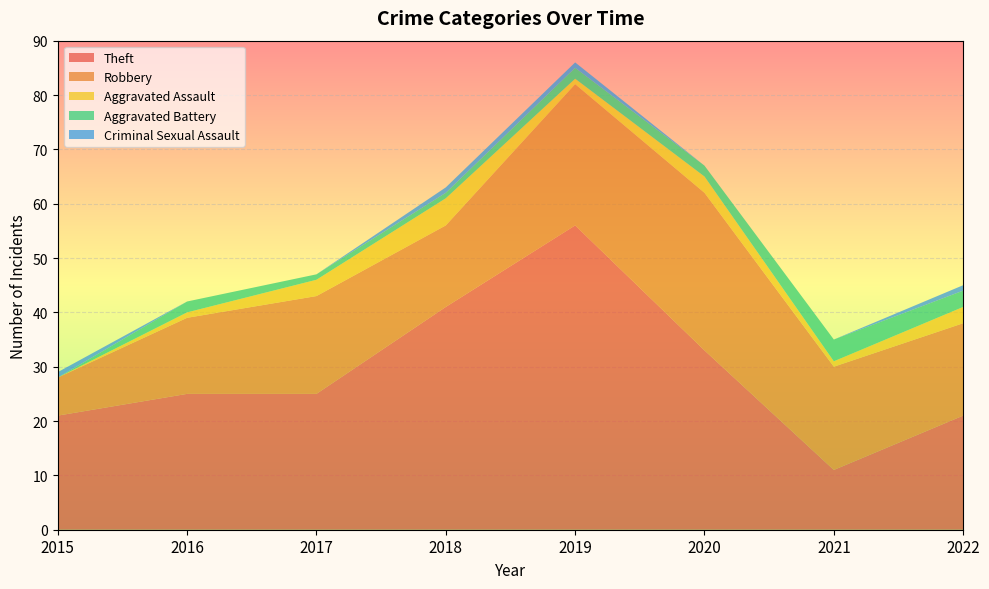

Reading left to right, extract all data points from this chart.

Theft: 21	25	25	41	56	33	11	21
Robbery: 7	14	18	15	26	29	19	17
Aggravated Assault: 0	1	3	5	1	3	1	3
Aggravated Battery: 0	2	1	1	2	2	4	3
Criminal Sexual Assault: 1	0	0	1	1	0	0	1